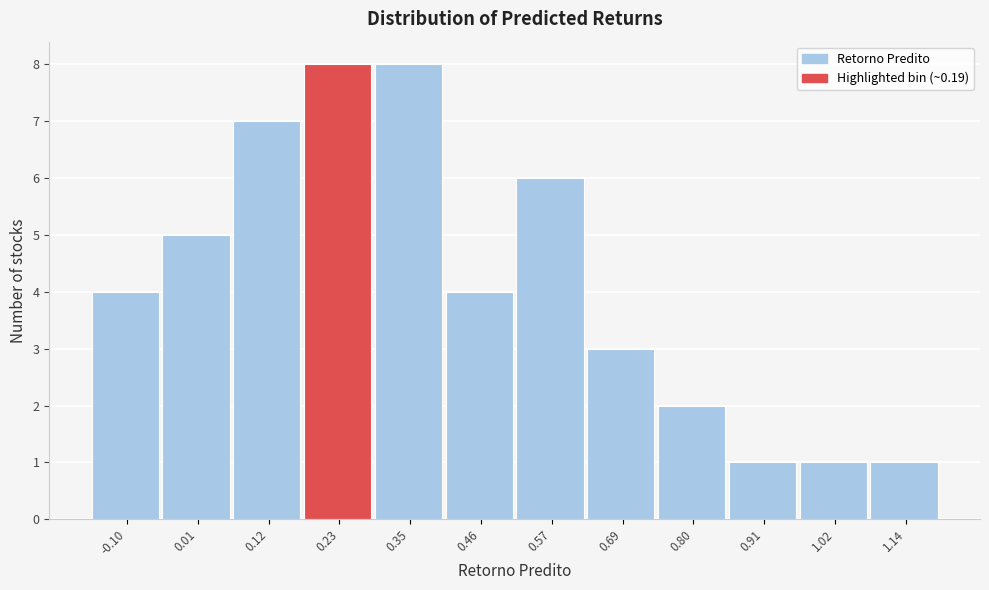

Reading left to right, list every bar in this chart as the range it spans on the x-axis followed by its height. Neither the bar edges nor the heights are printed on the chart, so give them approximately, as read against the axes.

-0.16 to -0.04: 4
-0.04 to 0.06: 5
0.06 to 0.18: 7
0.18 to 0.30: 8
0.30 to 0.40: 8
0.40 to 0.52: 4
0.52 to 0.62: 6
0.62 to 0.74: 3
0.74 to 0.86: 2
0.86 to 0.96: 1
0.96 to 1.08: 1
1.08 to 1.20: 1